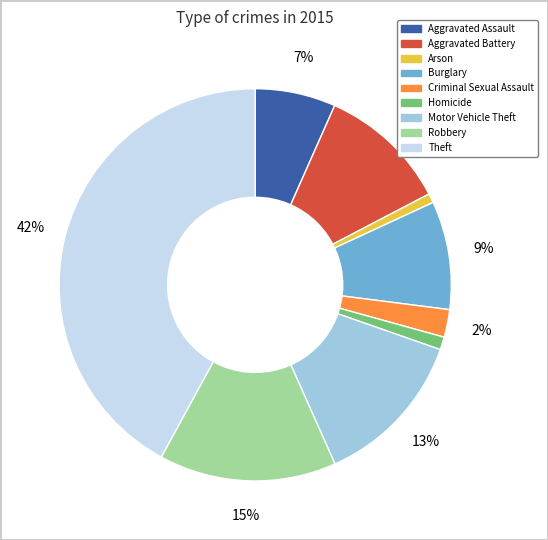

To the nearest percent, what percentage of the pie is Arson?

1%